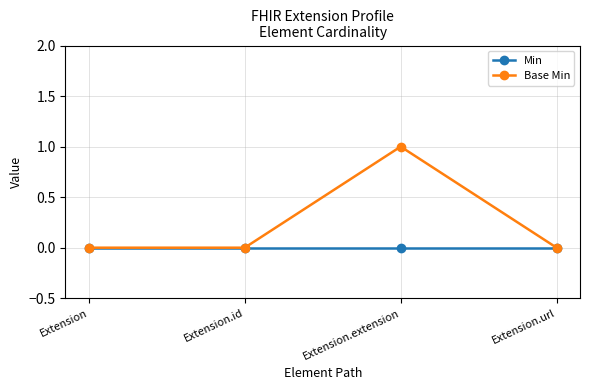

Reading right to left, list all the values displayed in this chart.

Min: Extension.url=0	Extension.extension=0	Extension.id=0	Extension=0
Base Min: Extension.url=0	Extension.extension=1	Extension.id=0	Extension=0